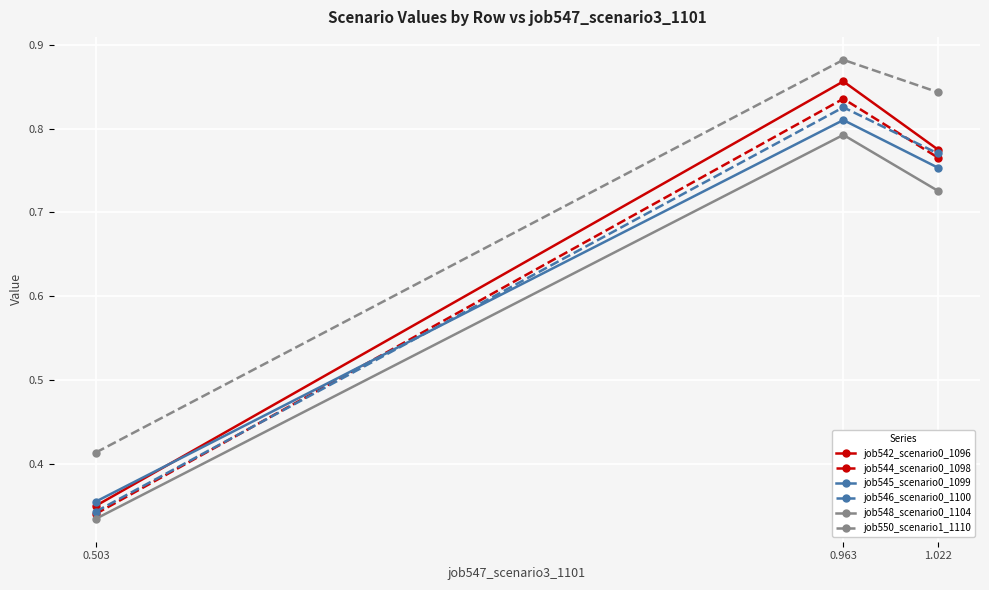

Which category has the highest value in the job542_scenario0_1096 series?

0.963